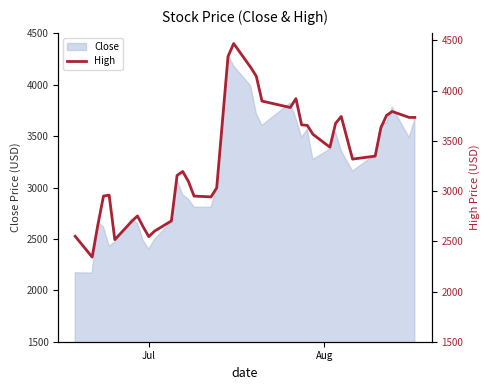

What is the difference between the second highest and minimum values?

1998.0